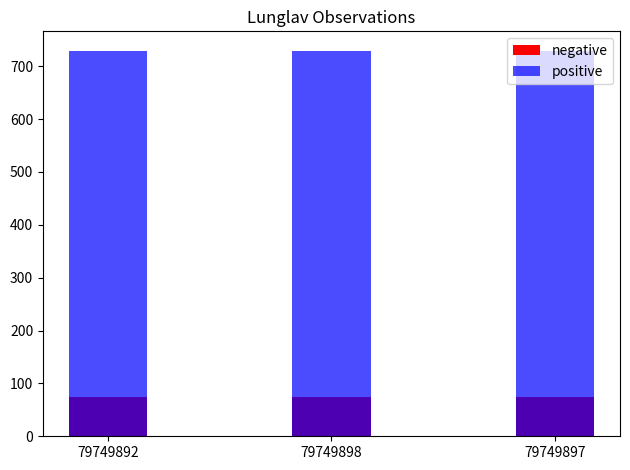

Which series has the widest spread of values?

positive